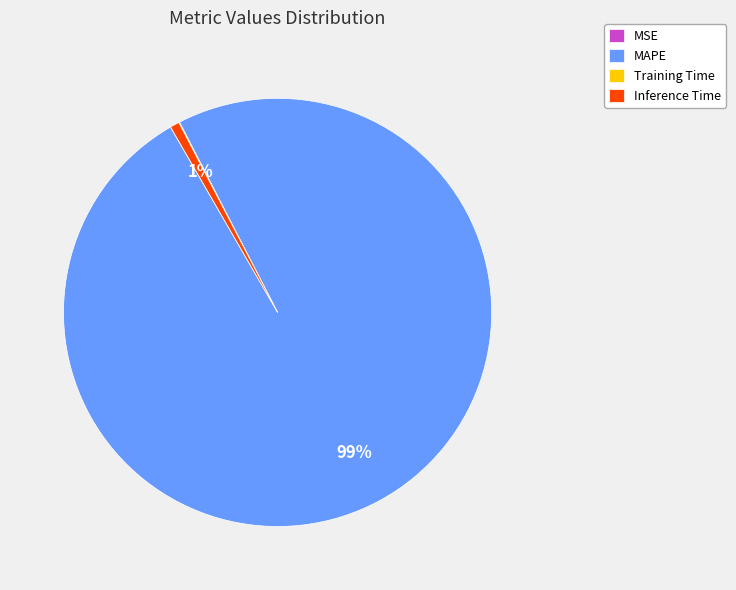

Which slice is the largest?

MAPE